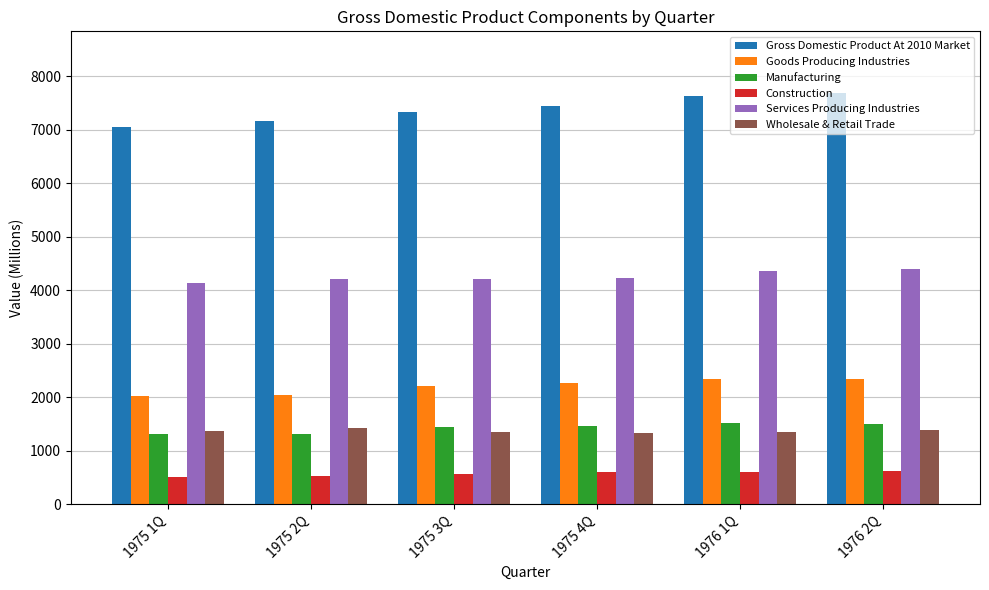

How many series are shown in this chart?

6